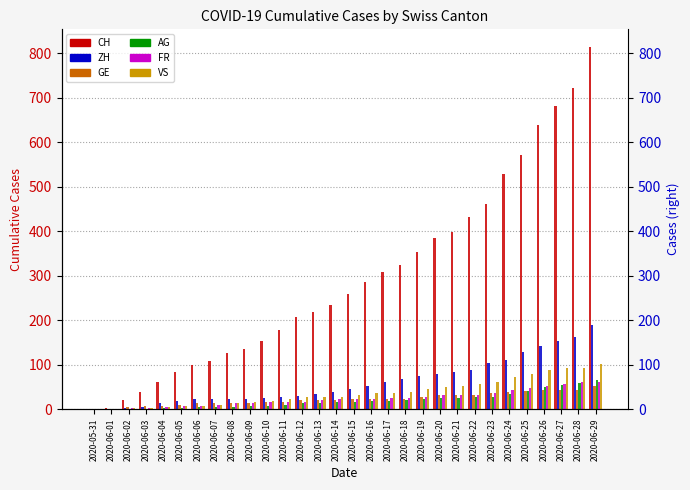

What is the difference between the maximum and minimum values in the VS series?

101